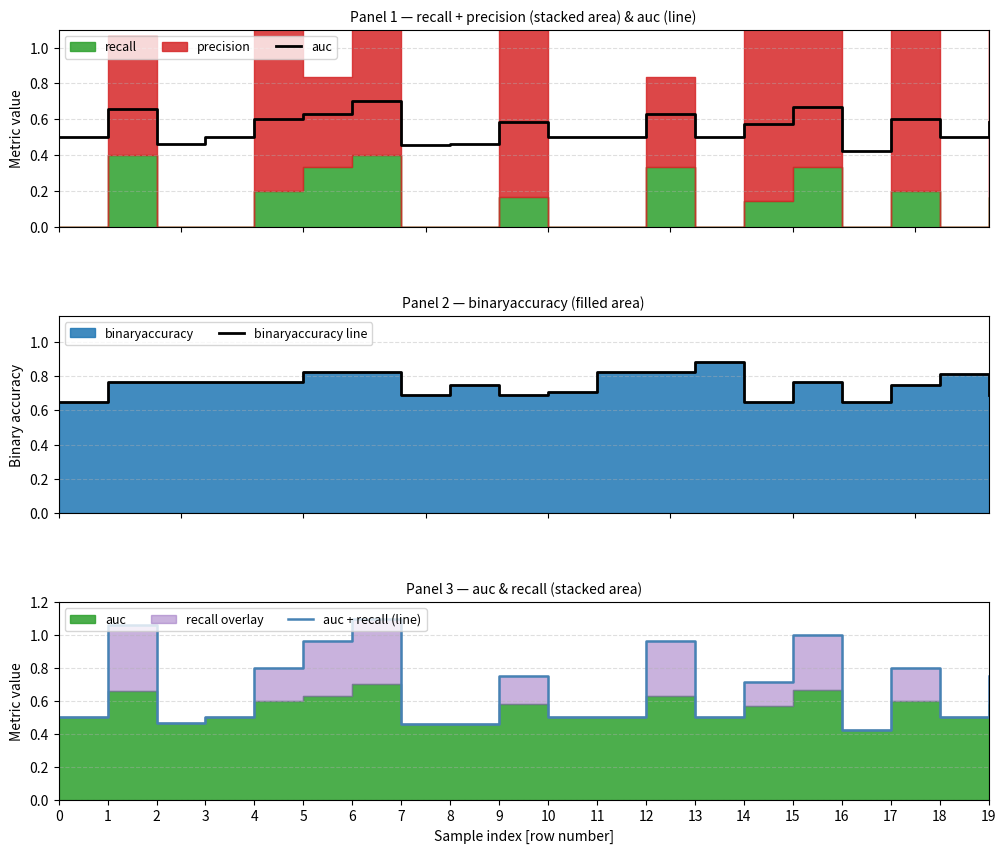

Rank the series at 10 from lowest to highest value.

auc, auc + recall (line), binaryaccuracy line